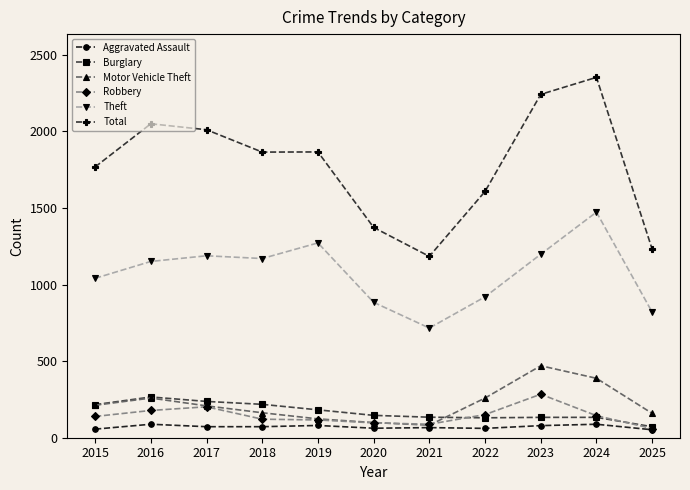

How many categories are shown in the chart?

11